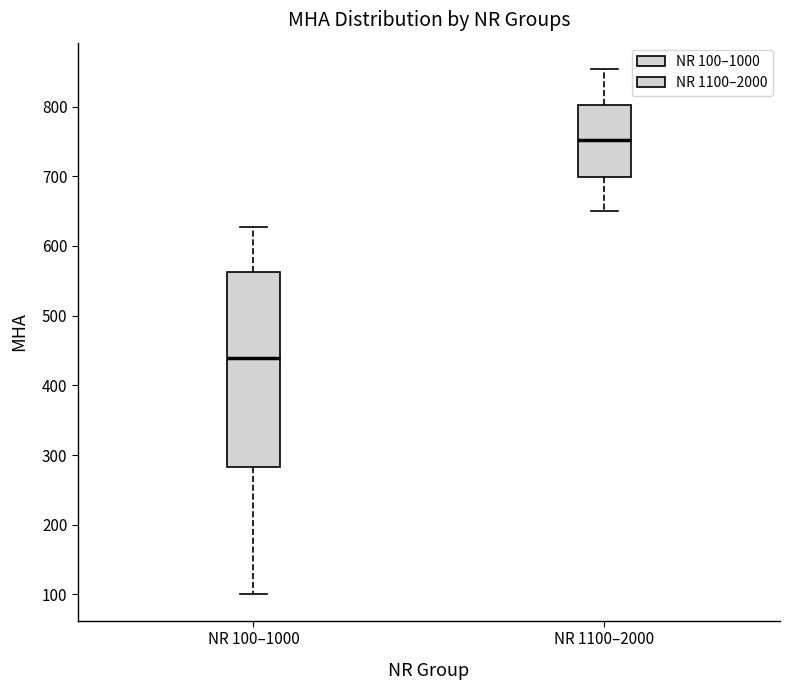

Where does the upper whisker of the box for NR 1100–2000 end on the y-axis? The values are not printed on the chart, so give them approximately, as read against the axis.

850